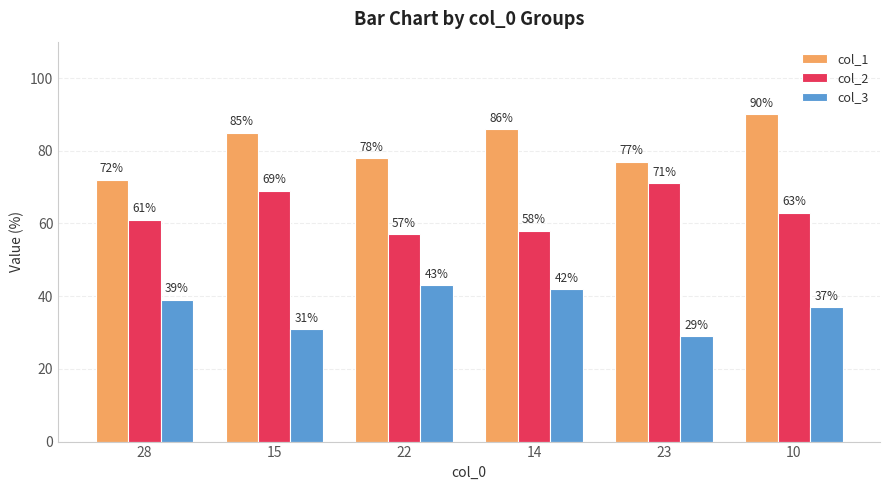

What is the sum of all col_1 values?

488